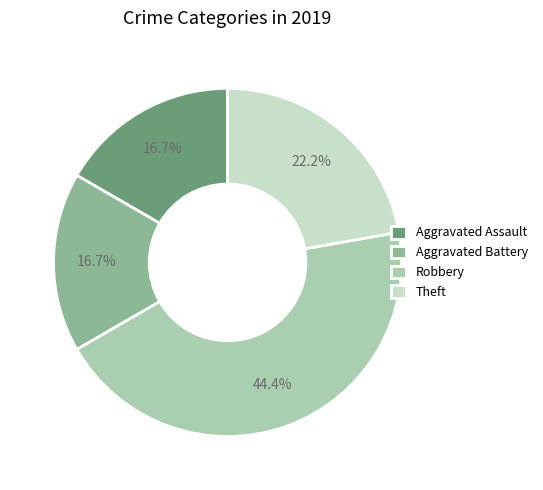

Does Aggravated Assault account for over 50% of the chart?

No